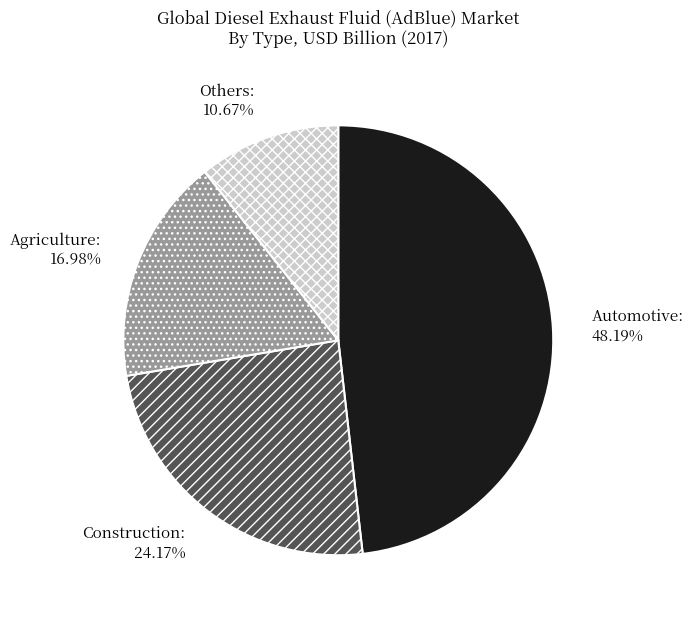

Rank the categories by value from highest to lowest.

Automotive, Construction, Agriculture, Others